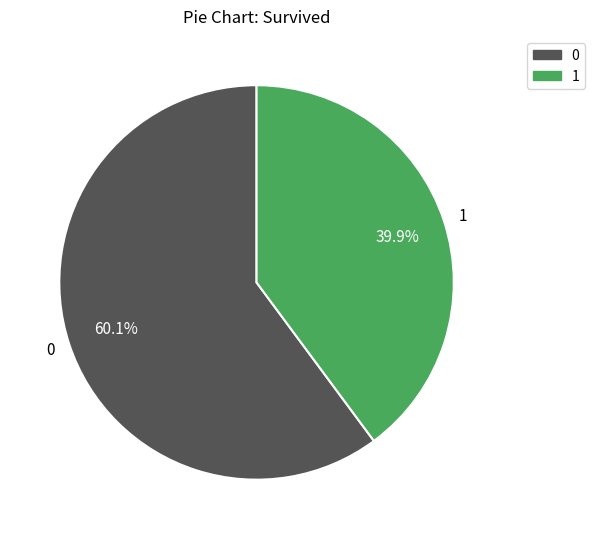

What is the ratio of the value at 0 to the value at 1?

1.5